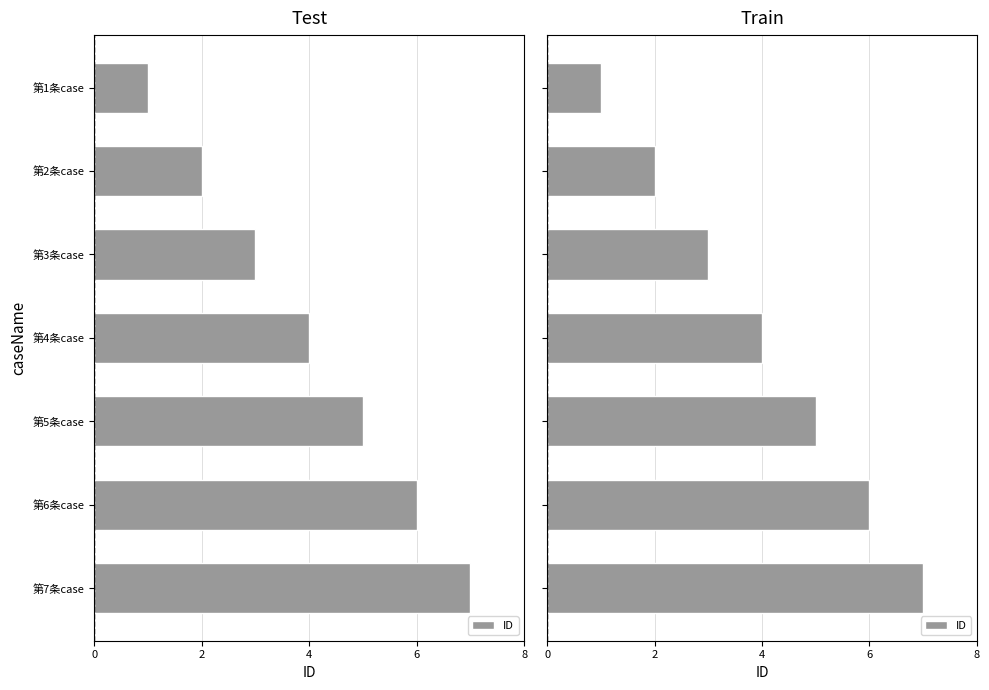

The value at 第2条case is 1. True or false?

False